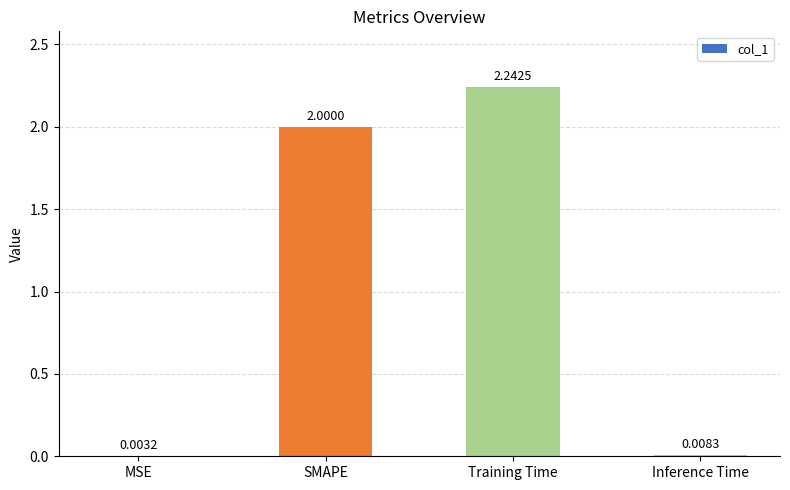

What is the average value?

1.1